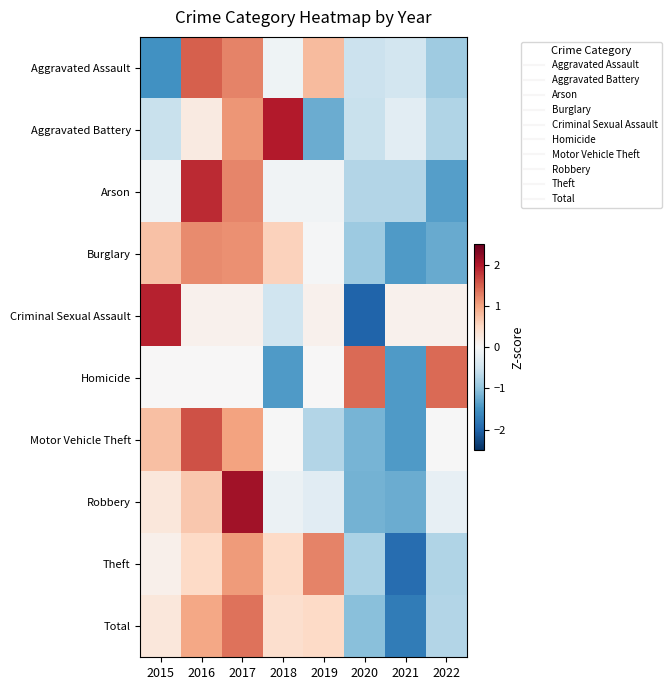

Which has a higher value, 2017 or 2022?

2017